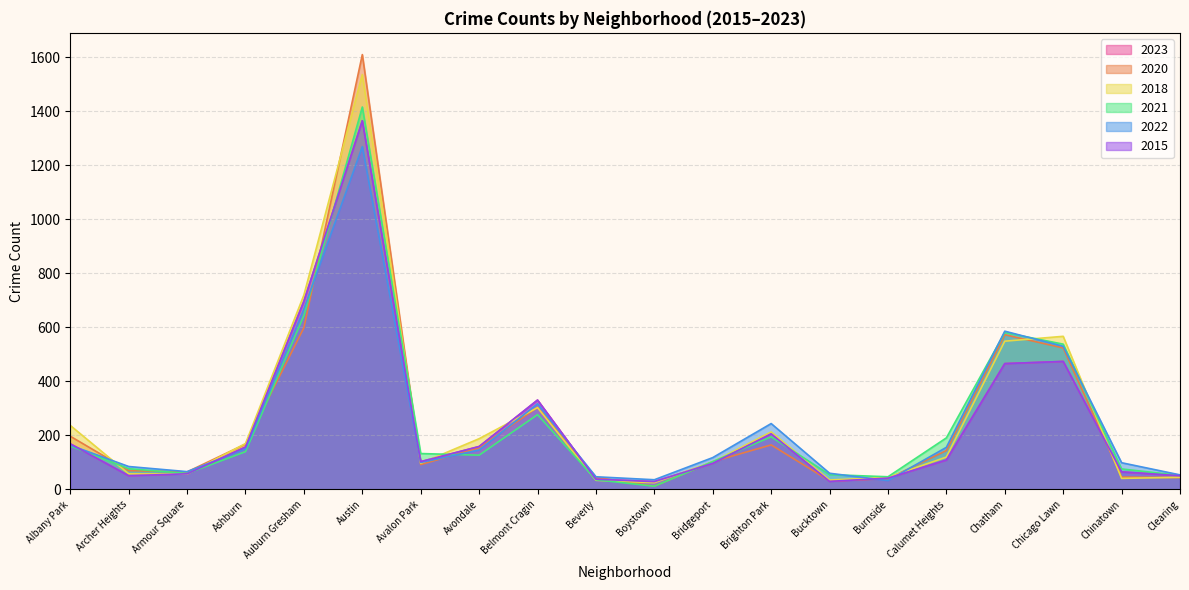

At which category is the sum across all series the highest?

Austin